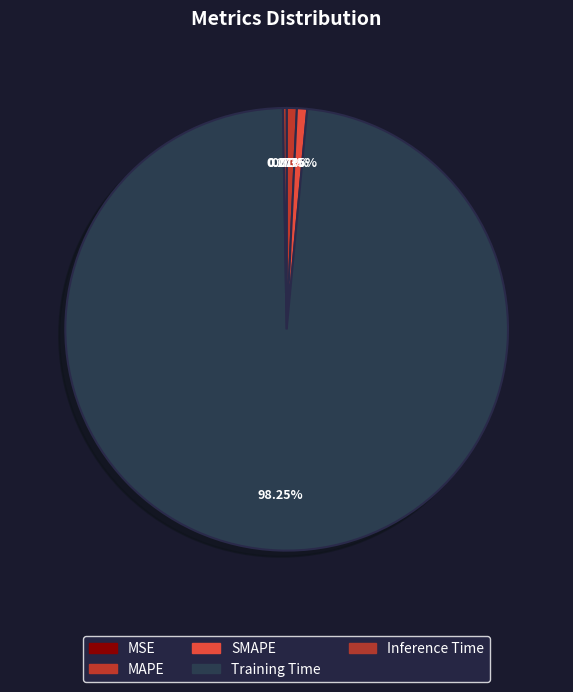

To the nearest percent, what percentage of the pie is MAPE?

1%